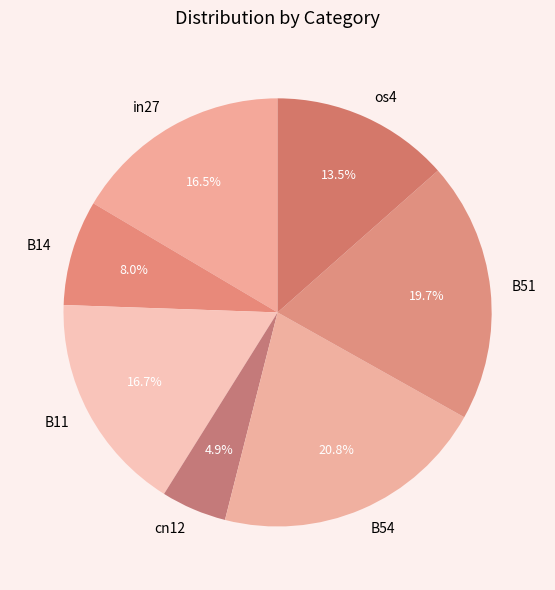

Do B54 and B11 together represent more than half of the pie?

No